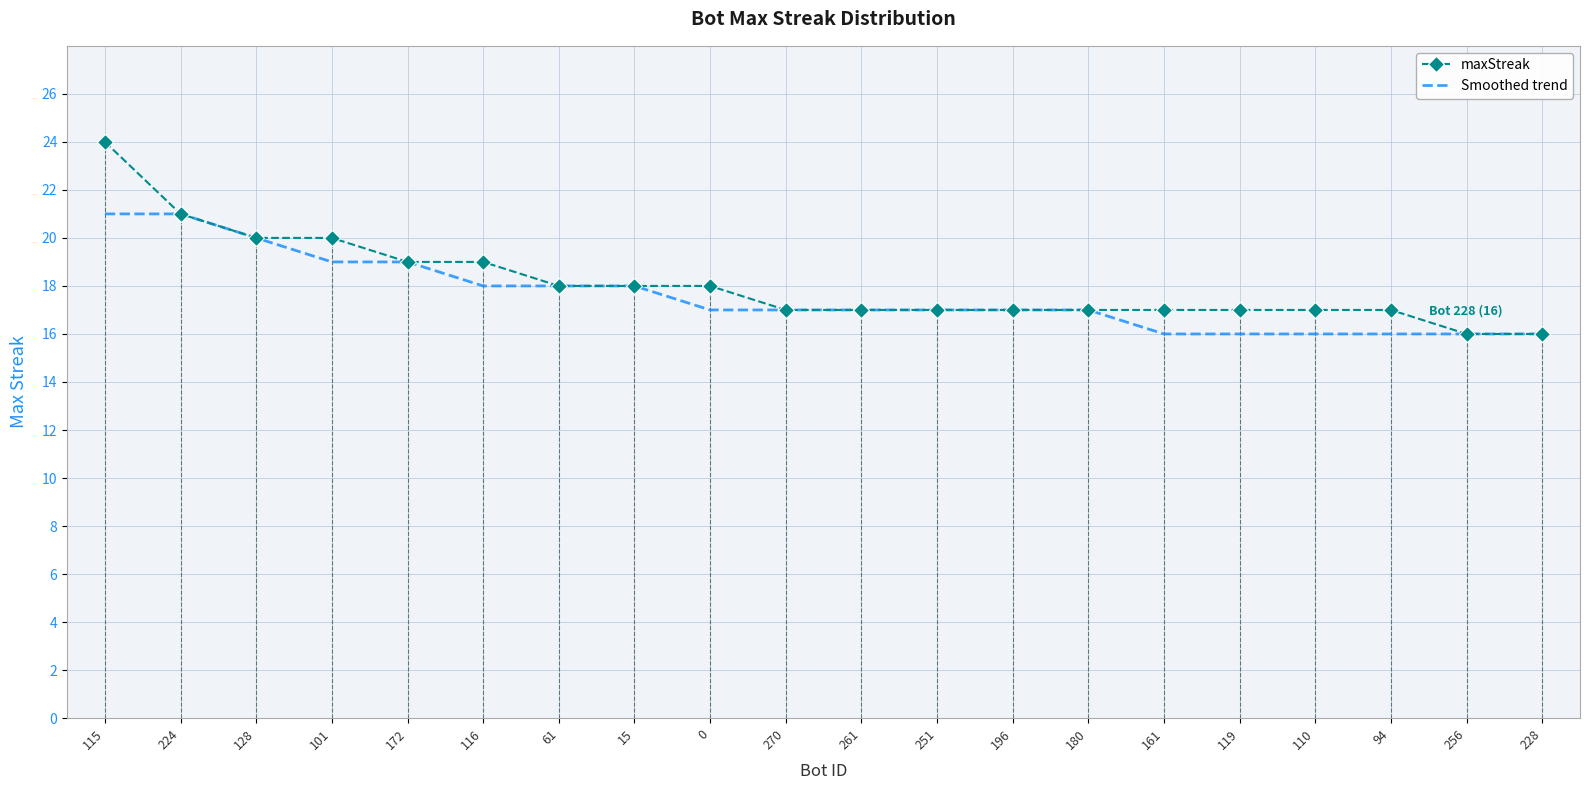

Reading right to left, transcribe all the data shown in this chart.

maxStreak: 16	16	17	17	17	17	17	17	17	17	17	18	18	18	19	19	20	20	21	24
Smoothed trend: 16	16	16	16	16	16	17	17	17	17	17	17	18	18	18	19	19	20	21	21